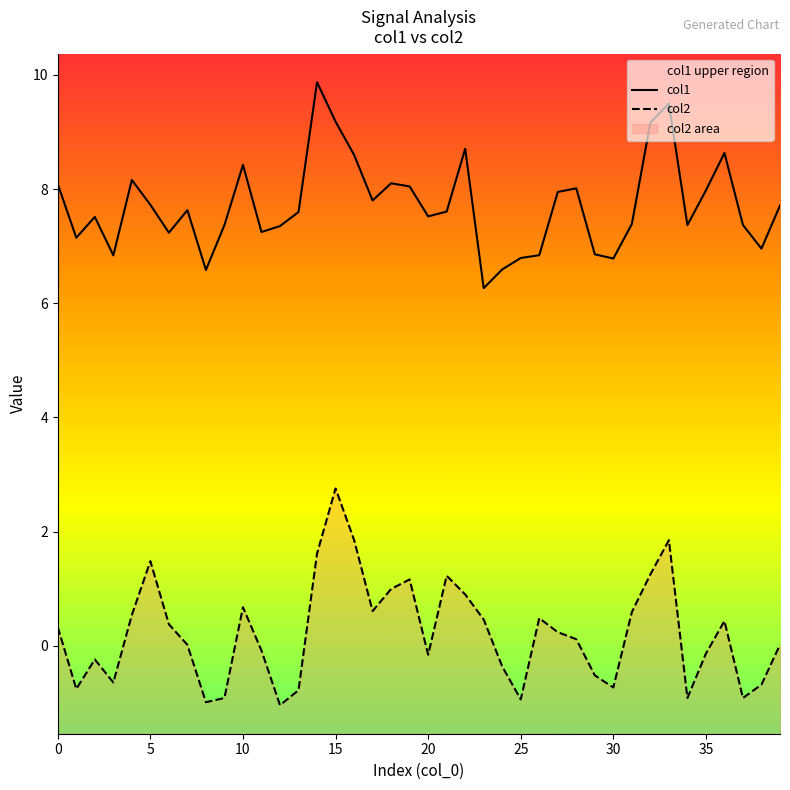

What is the highest value of the col2 series?

2.8